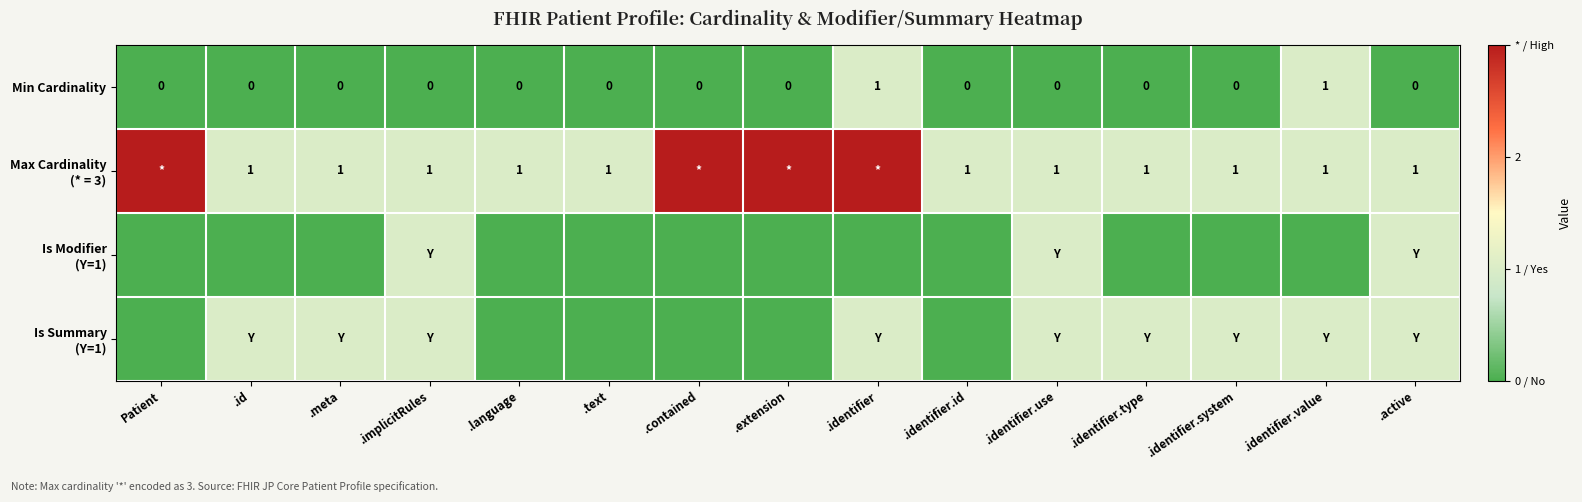

The value of Min Cardinality at .id is 1. True or false?

False